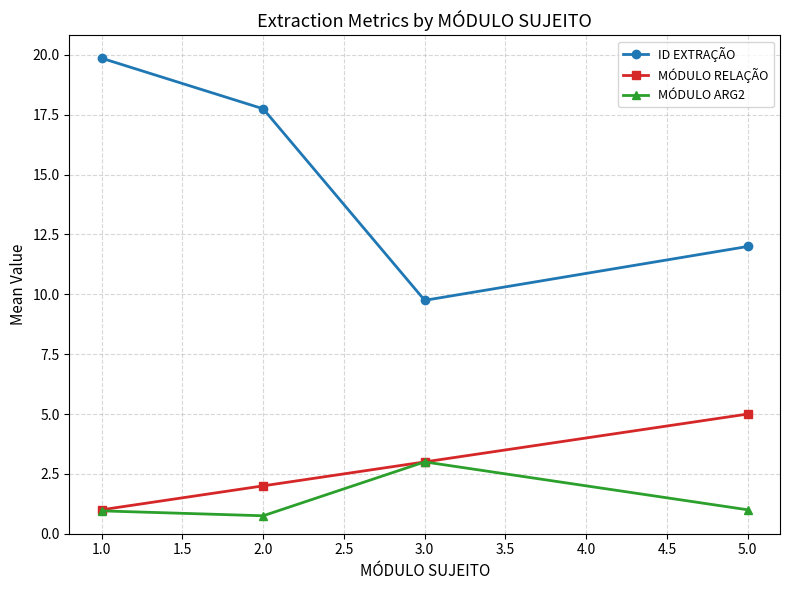

What are all the series names shown in the legend?

ID EXTRAÇÃO, MÓDULO RELAÇÃO, MÓDULO ARG2